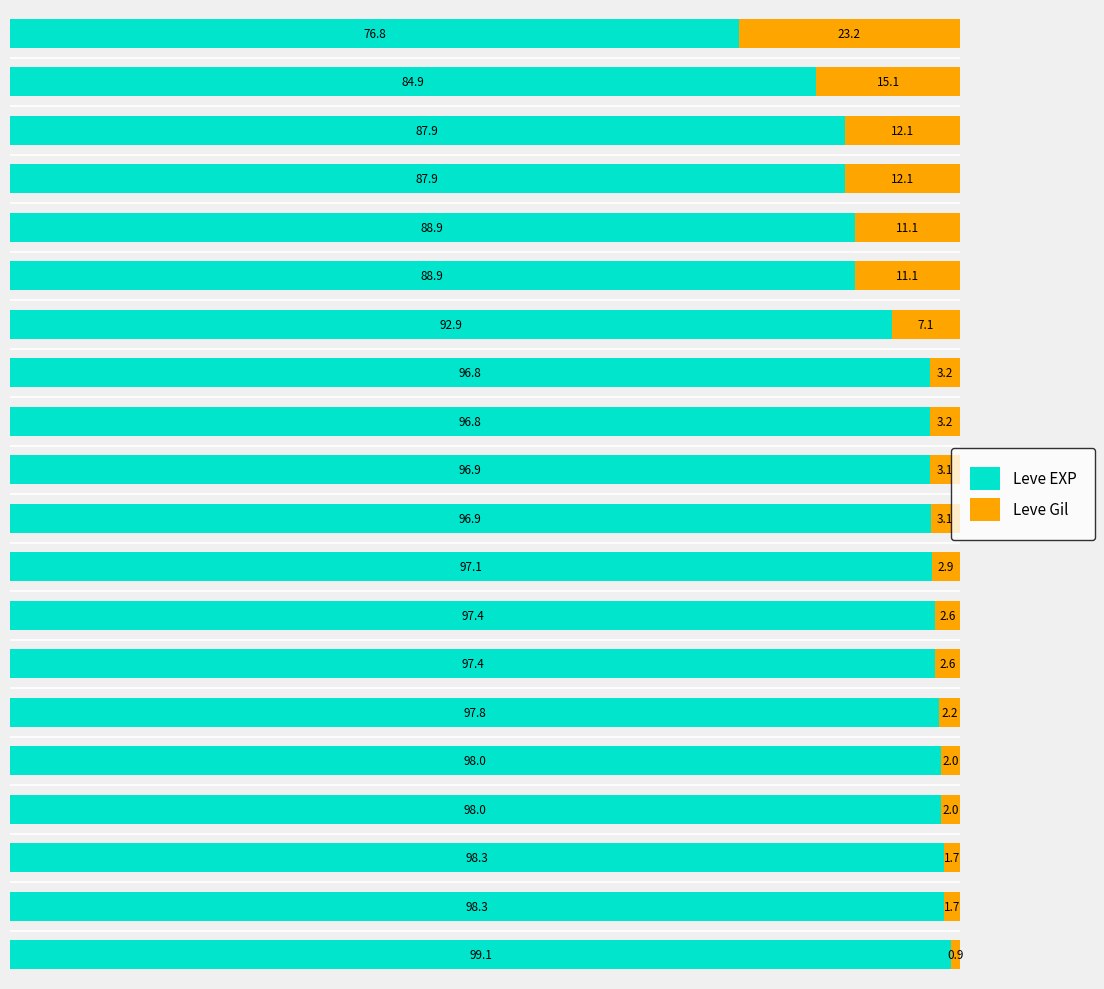

What is the highest value of the Leve EXP series?

99.1